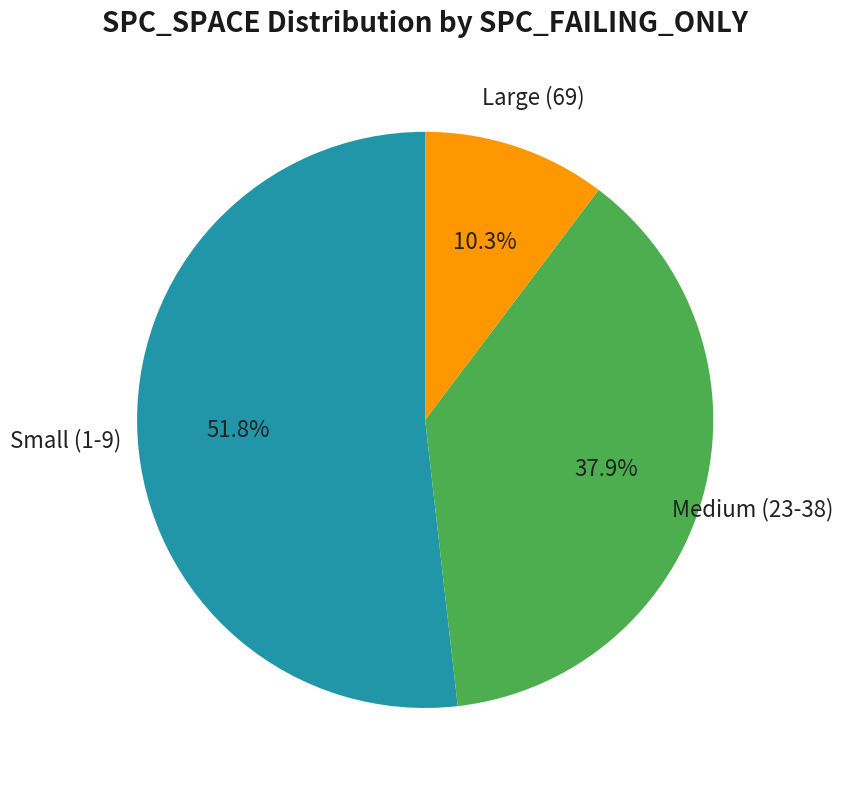

Is there any slice that represents more than half of the pie?

Yes